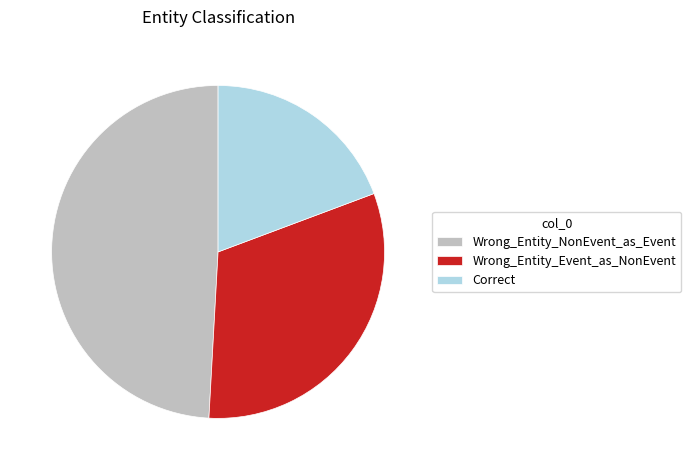

Between Correct and Wrong_Entity_NonEvent_as_Event, which is larger?

Wrong_Entity_NonEvent_as_Event